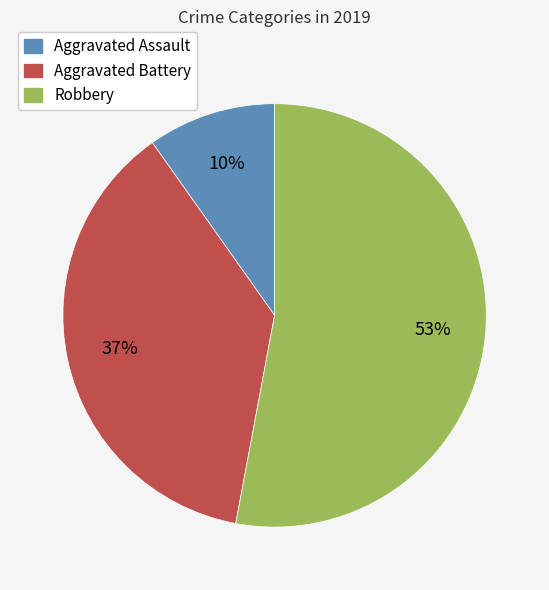

Is there any slice that represents more than half of the pie?

Yes